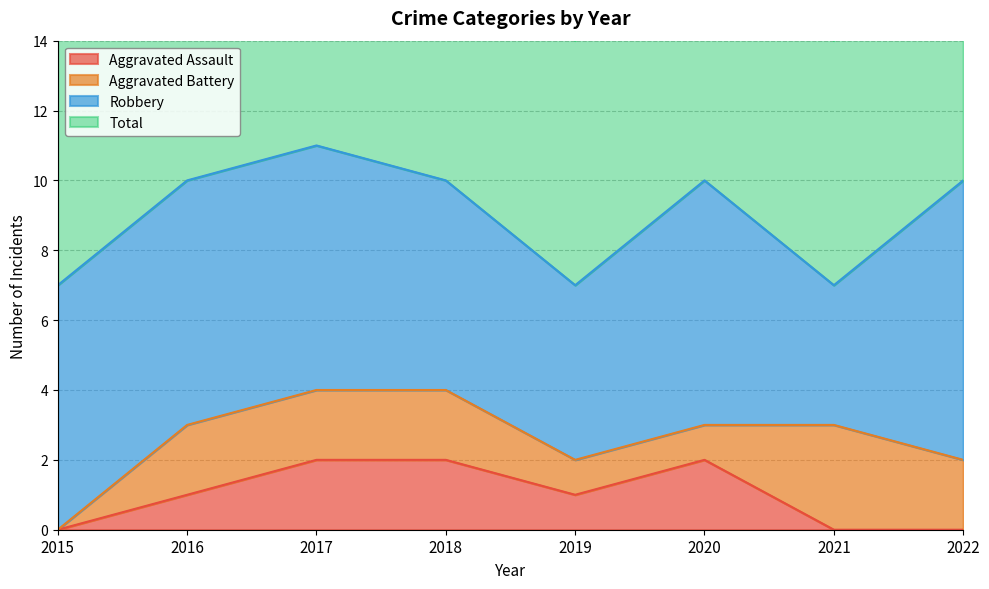

The value of Aggravated Assault at 2020 is 2. True or false?

True